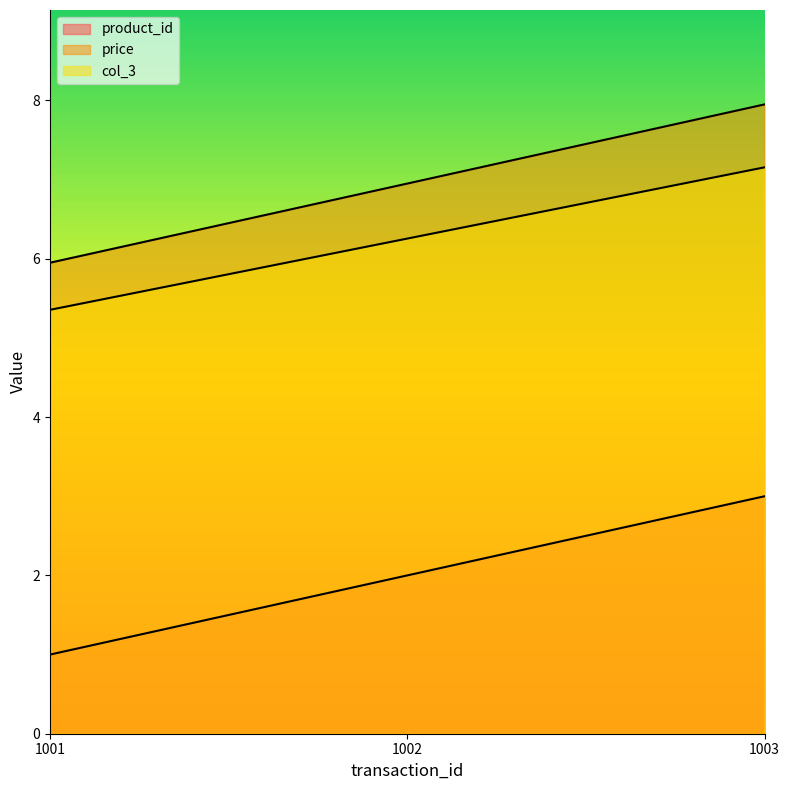

How many lines are shown in the chart?

3